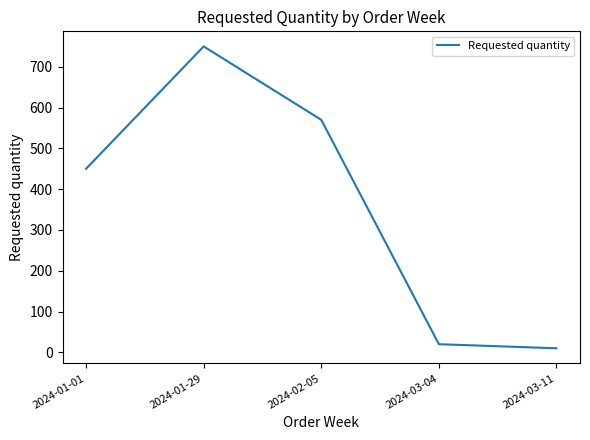

Approximately how many times larger is the value at 2024-02-05 compared to 2024-03-04?

28.5